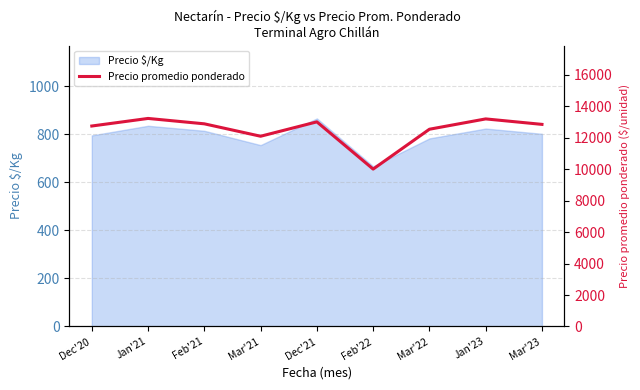

At which category does the data reach its first local peak?

Jan'21